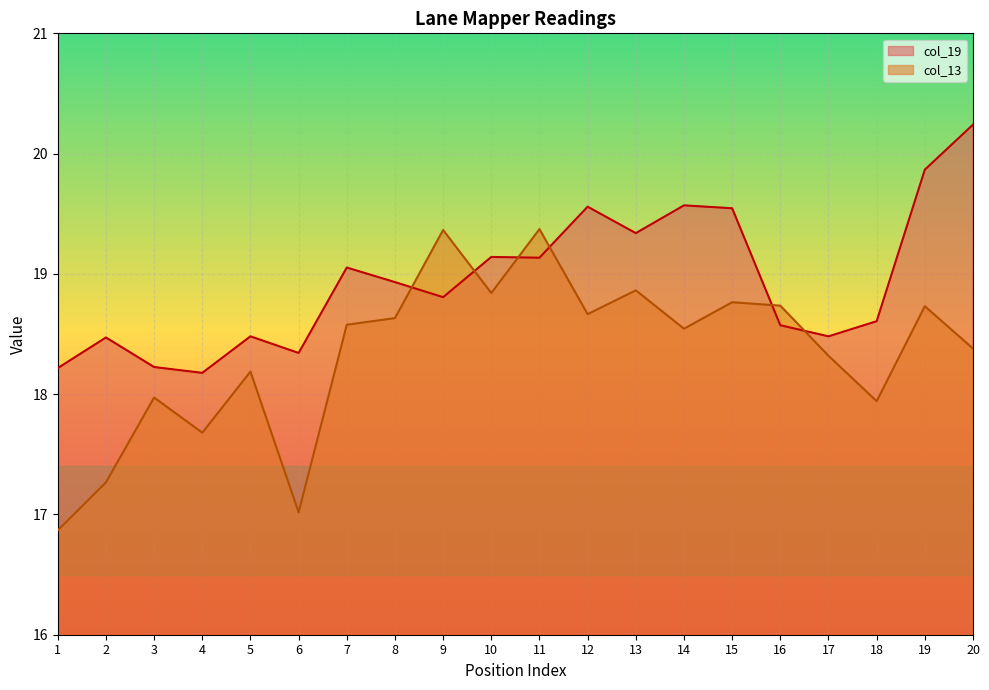

Where is col_13 nearest to the value 18?

3